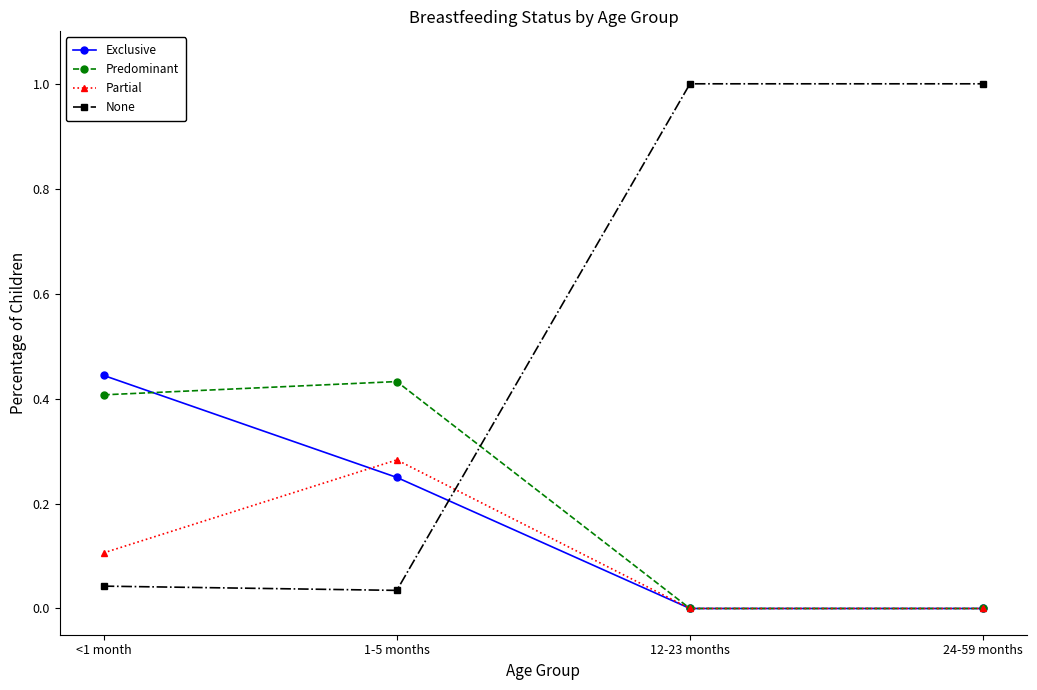

Which series has the largest range (max minus min)?

None